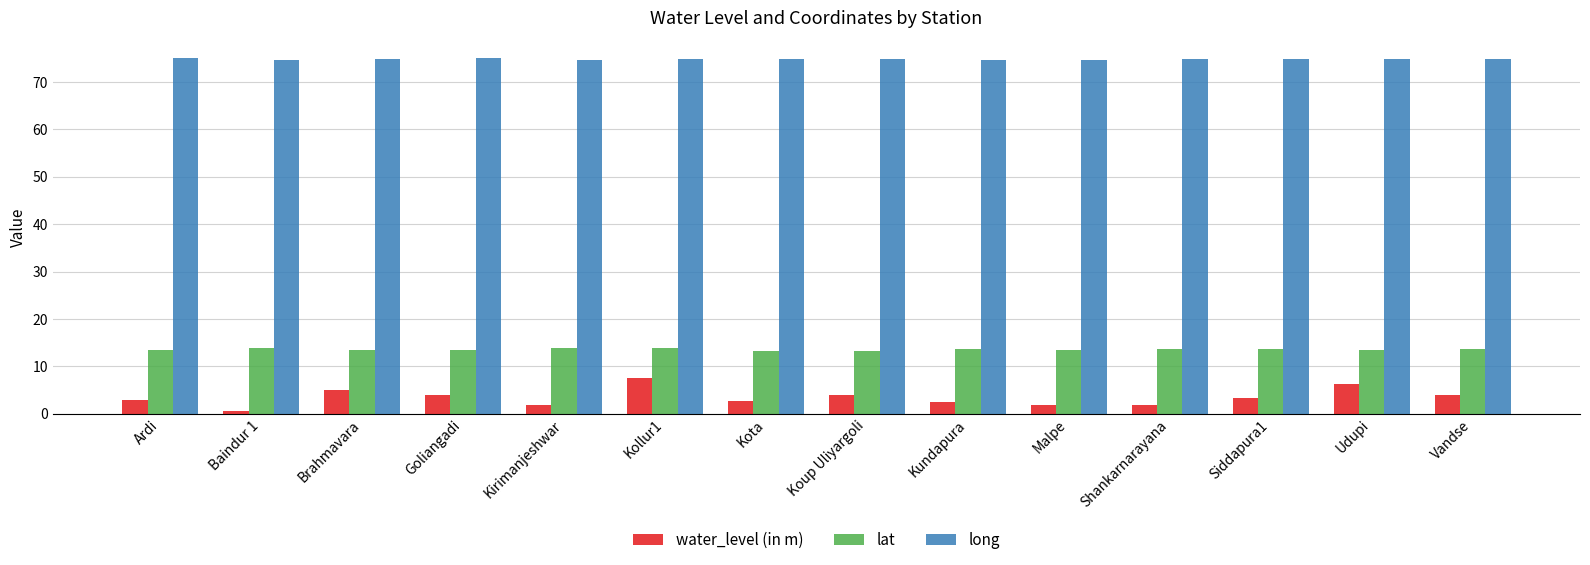

What are all the series names shown in the legend?

water_level (in m), lat, long